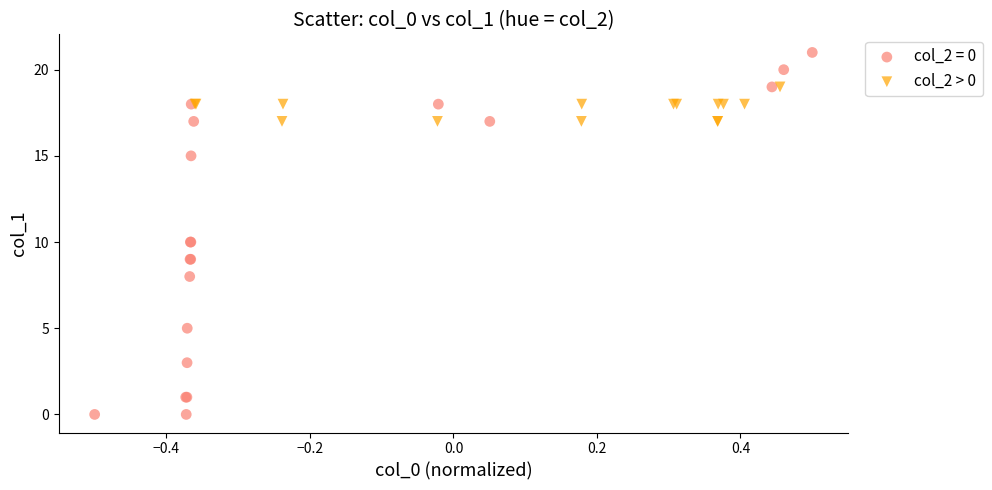

Which series contains the lowest Y value?

col_2 = 0